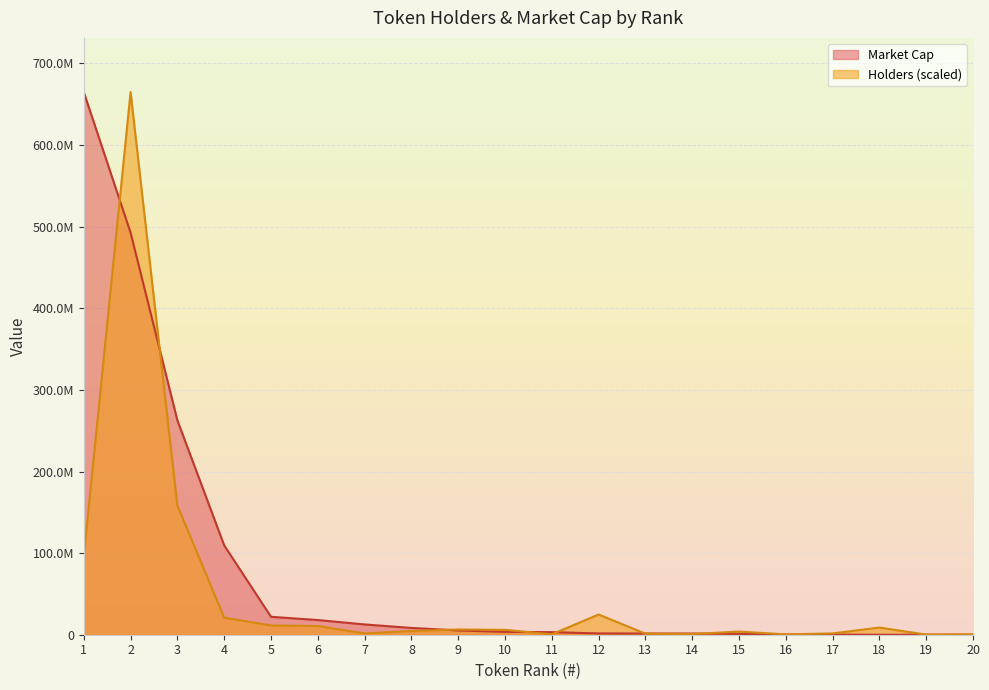

Rank the series by their average value, from highest to lowest.

Market Cap, Holders (scaled)